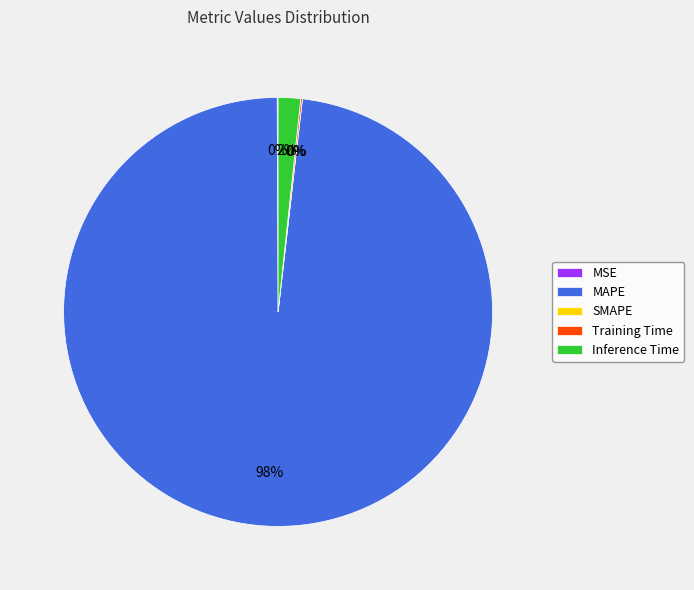

The Inference Time slice represents 2% of the pie. True or false?

True